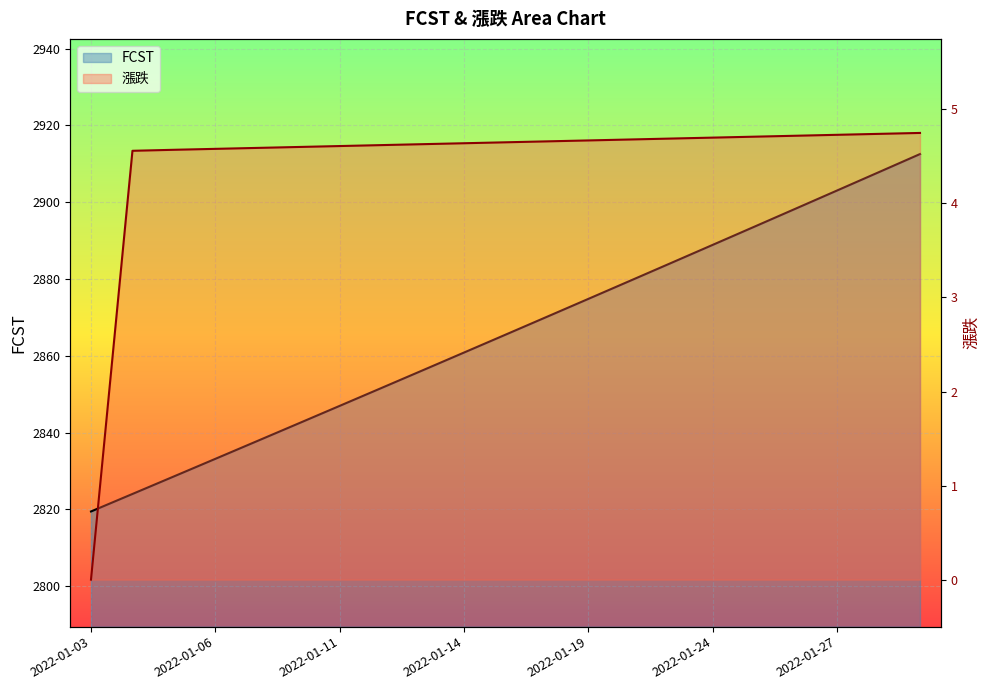

Reading left to right, extract all data points from this chart.

FCST: 2022-01-03=2819.4	2022-01-04=2824.0	2022-01-05=2828.6	2022-01-06=2833.1	2022-01-07=2837.7	2022-01-10=2842.3	2022-01-11=2847.0	2022-01-12=2851.6	2022-01-13=2856.2	2022-01-14=2860.8	2022-01-17=2865.5	2022-01-18=2870.2	2022-01-19=2874.8	2022-01-20=2879.5	2022-01-21=2884.2	2022-01-24=2888.9	2022-01-25=2893.6	2022-01-26=2898.3	2022-01-27=2903.1	2022-01-28=2907.8	2022-01-31=2912.5
漲跌: 2022-01-03=0.0	2022-01-04=4.6	2022-01-05=4.6	2022-01-06=4.6	2022-01-07=4.6	2022-01-10=4.6	2022-01-11=4.6	2022-01-12=4.6	2022-01-13=4.6	2022-01-14=4.6	2022-01-17=4.7	2022-01-18=4.7	2022-01-19=4.7	2022-01-20=4.7	2022-01-21=4.7	2022-01-24=4.7	2022-01-25=4.7	2022-01-26=4.7	2022-01-27=4.7	2022-01-28=4.7	2022-01-31=4.7